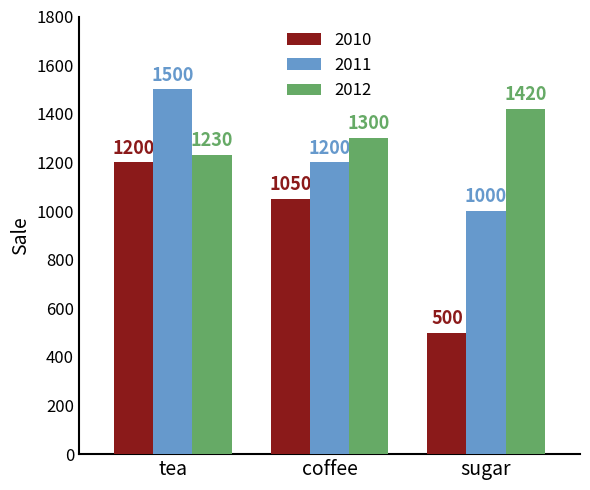

What is the label of the 2nd bar from the right?

coffee